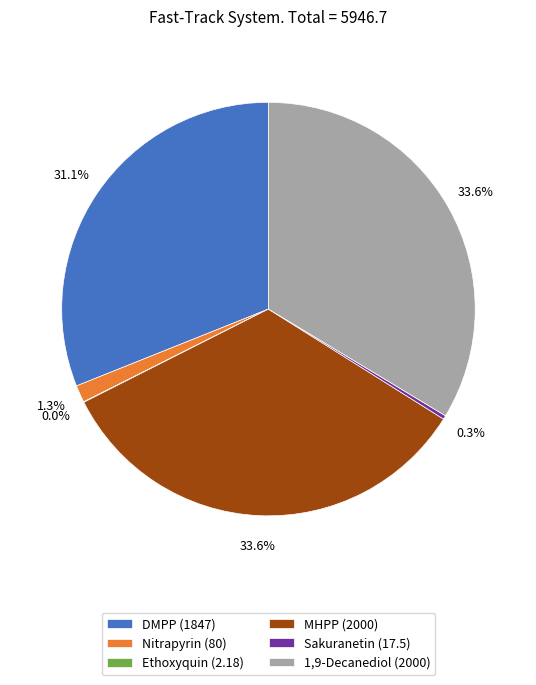

Which has a higher value, DMPP or Nitrapyrin?

DMPP